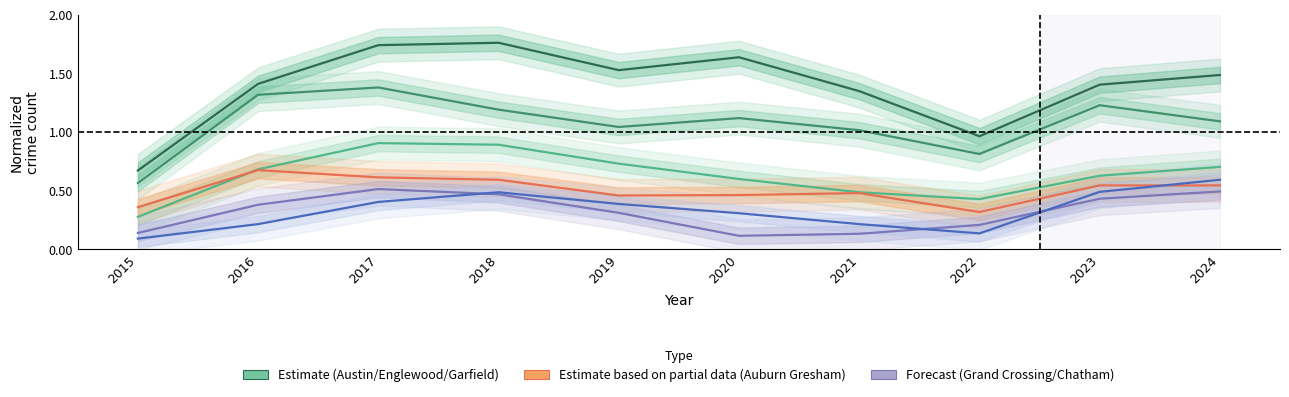

What is the spread (max minus min) of values at 2017?

1.3